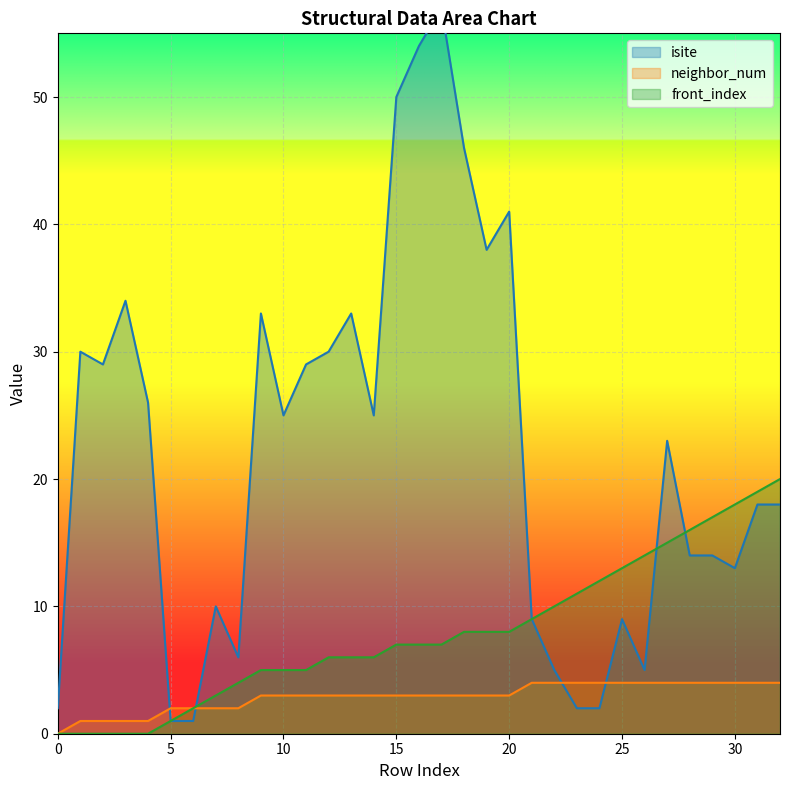

List the series in order of their overall mean, lowest first.

neighbor_num, front_index, isite